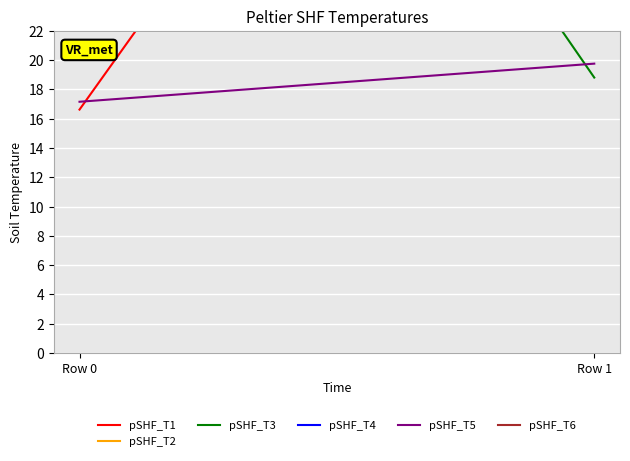

Reading left to right, transcribe all the data shown in this chart.

pSHF_T1: 16.6	65.8
pSHF_T2: 58.4	62.2
pSHF_T3: 69.7	18.8
pSHF_T4: 54.8	59.7
pSHF_T5: 17.2	19.8
pSHF_T6: 58.1	63.1